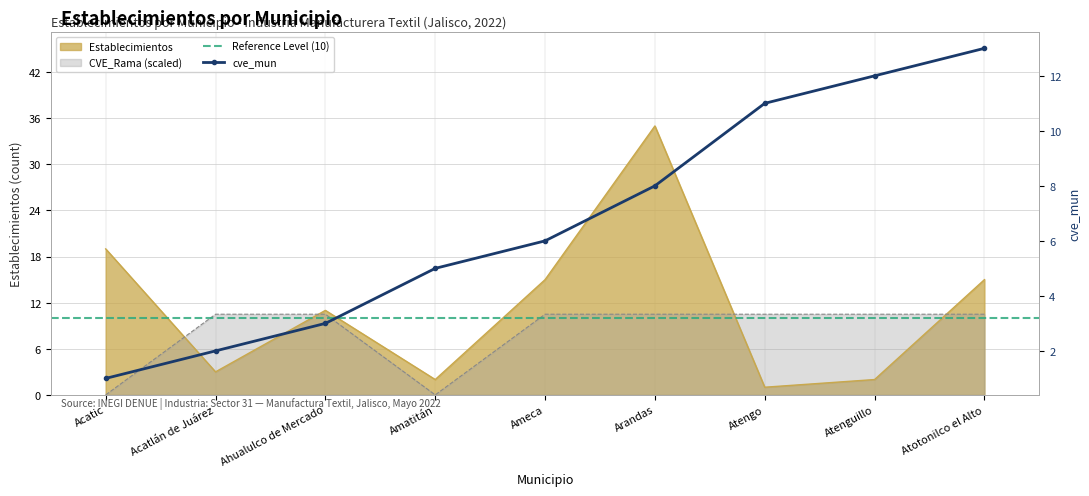

Reading right to left, list all the values displayed in this chart.

Establecimientos: Atotonilco el Alto=15.0	Atenguillo=2.0	Atengo=1.0	Arandas=35.0	Ameca=15.0	Amatitán=2.0	Ahualulco de Mercado=11.0	Acatlán de Juárez=3.0	Acatic=19.0
CVE_Subsector: Atotonilco el Alto=10.5	Atenguillo=10.5	Atengo=10.5	Arandas=10.5	Ameca=10.5	Amatitán=0.0	Ahualulco de Mercado=10.5	Acatlán de Juárez=10.5	Acatic=0.0
cve_mun: Atotonilco el Alto=13.0	Atenguillo=12.0	Atengo=11.0	Arandas=8.0	Ameca=6.0	Amatitán=5.0	Ahualulco de Mercado=3.0	Acatlán de Juárez=2.0	Acatic=1.0